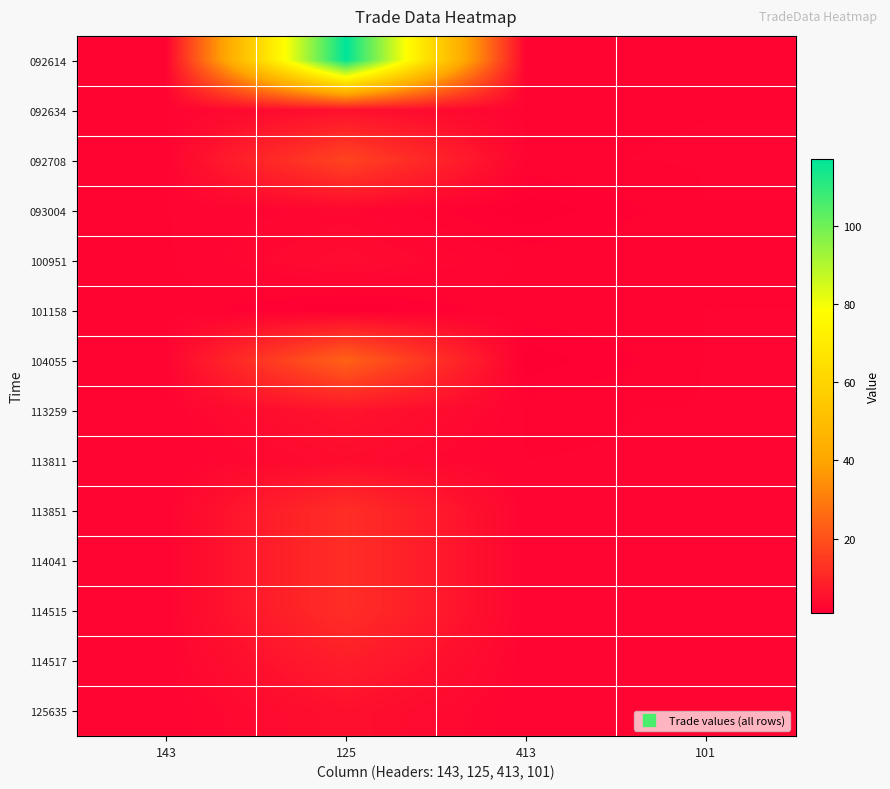

Which series has the largest total across all categories?

092614